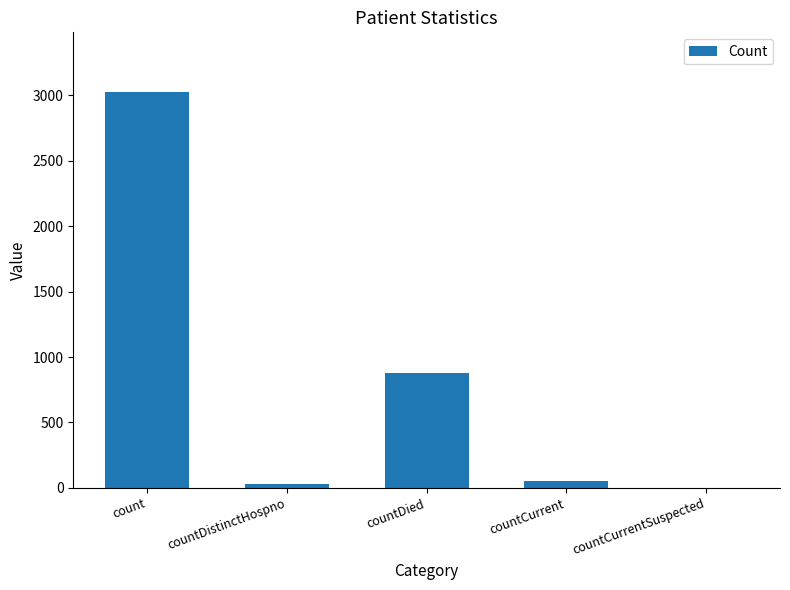

At which category does the chart reach its peak across all series?

count